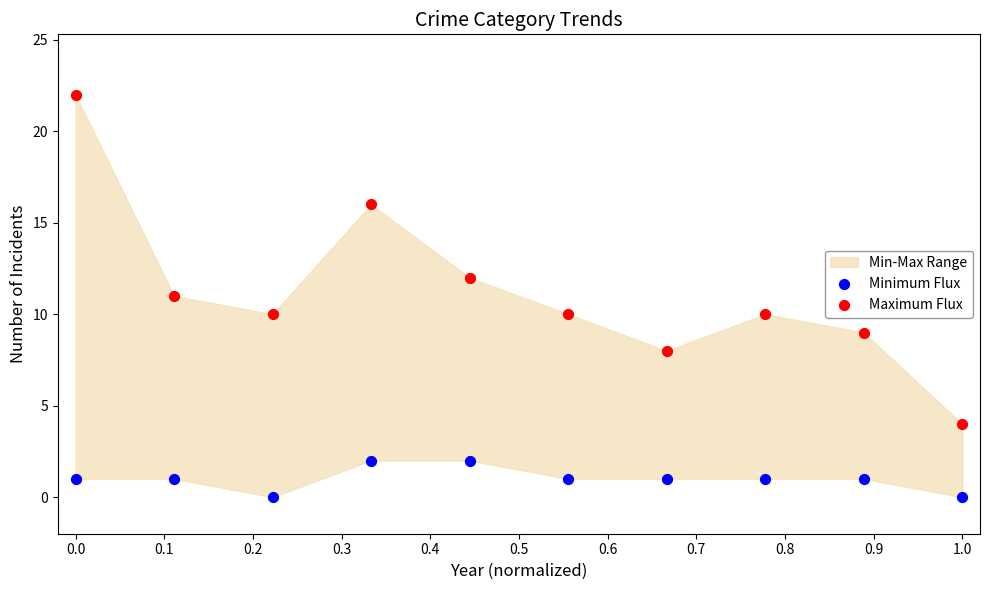

Which series reaches the minimum Y coordinate?

Minimum Flux